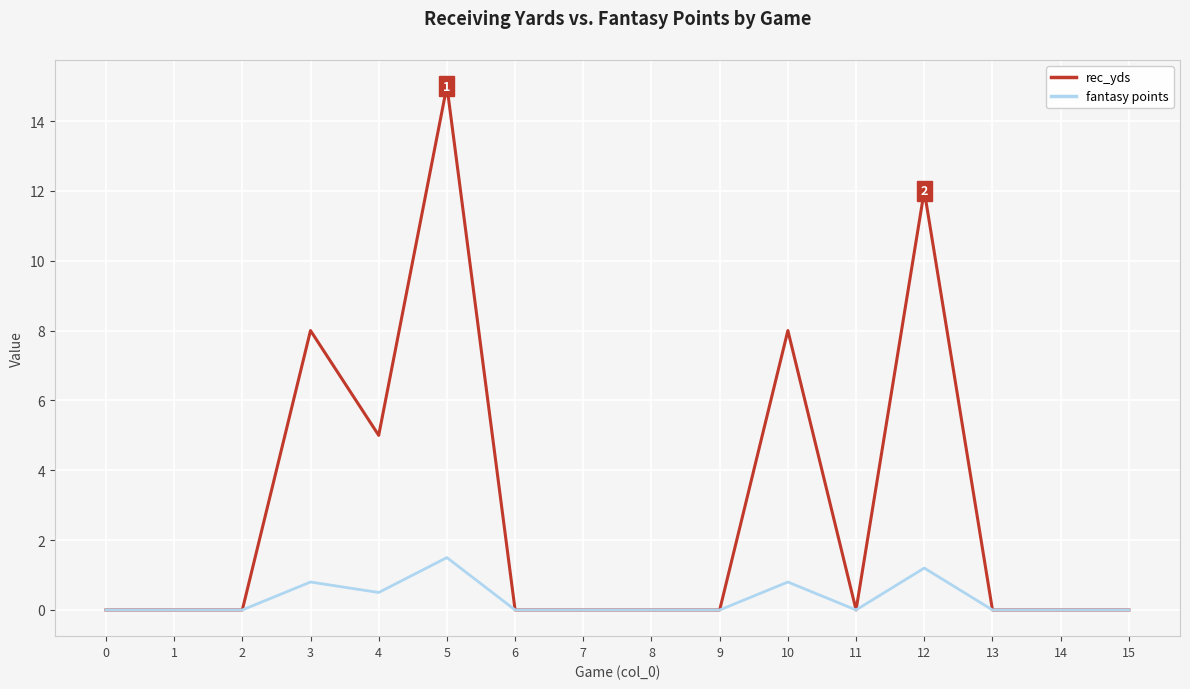

The rec_yds series shows 12.0 at 12. True or false?

True